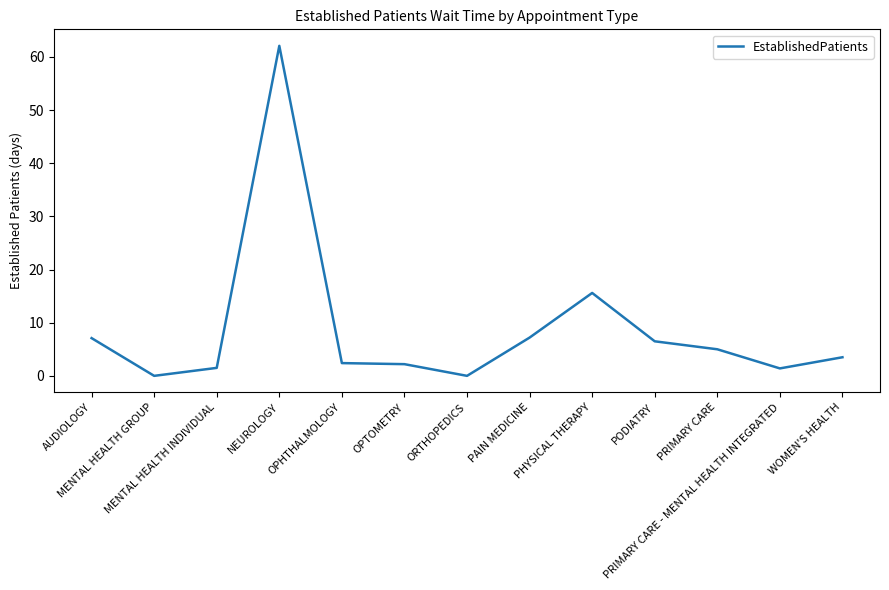

What is the greatest value displayed?

62.1